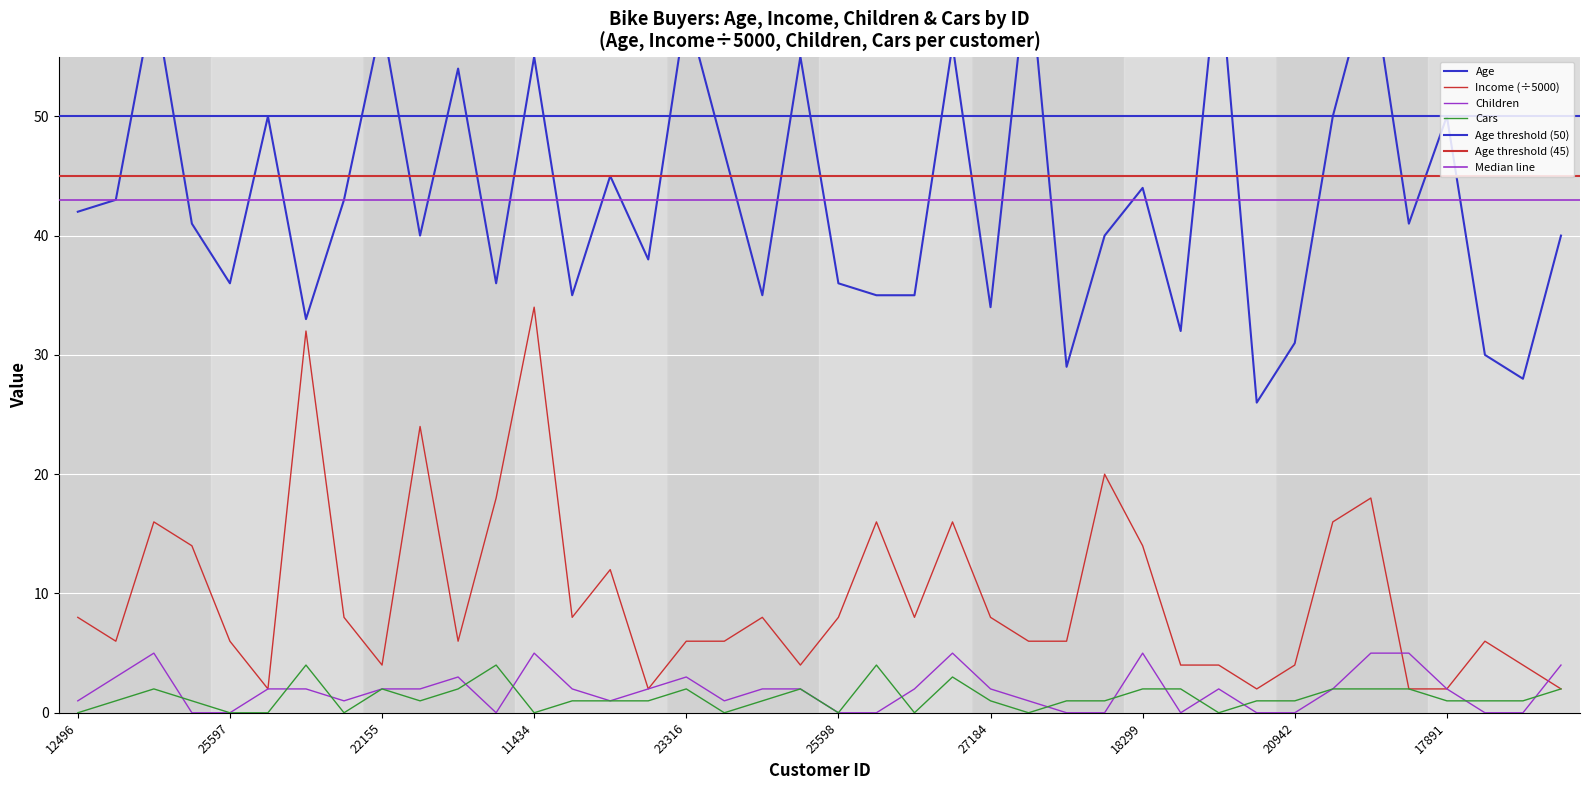

The value of Children at 24107 is 3. True or false?

True